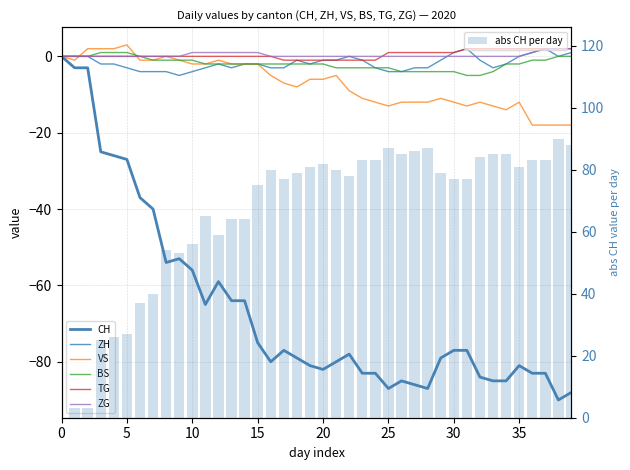

At how many categories does at least one series exceed -77?

40